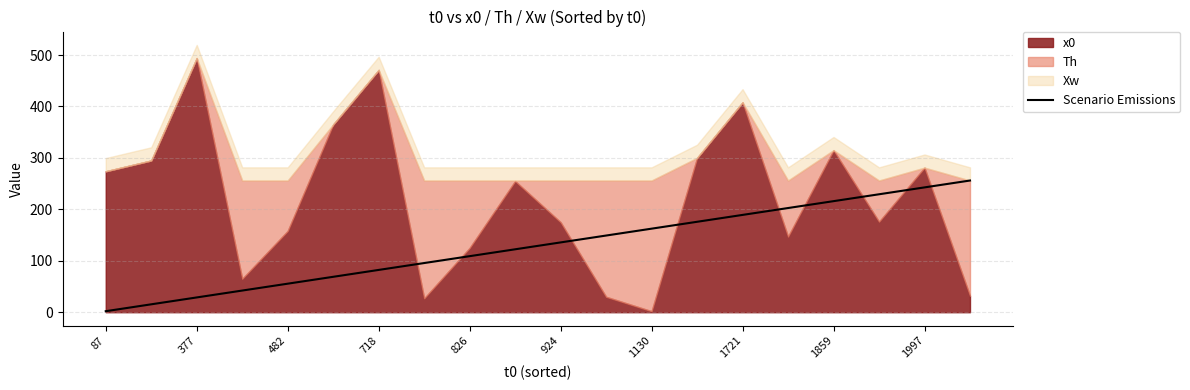

Is it true that Scenario Emissions equals 194.1 at 826?

False